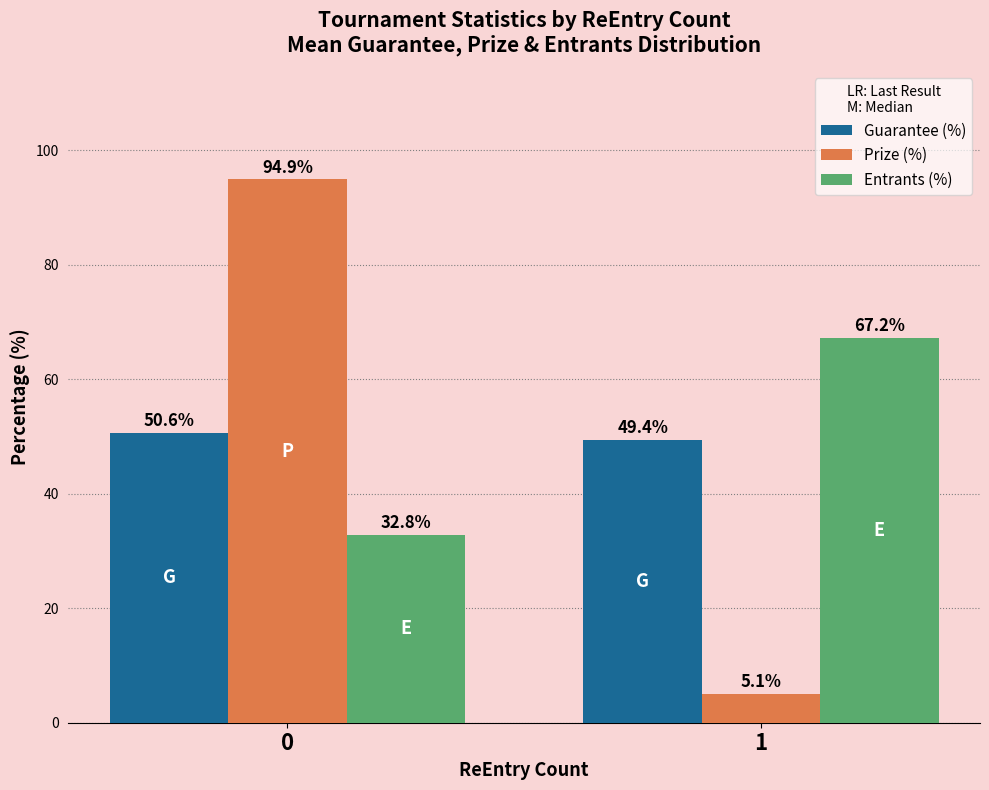

How many data points in Entrants (%) are above 67?

1